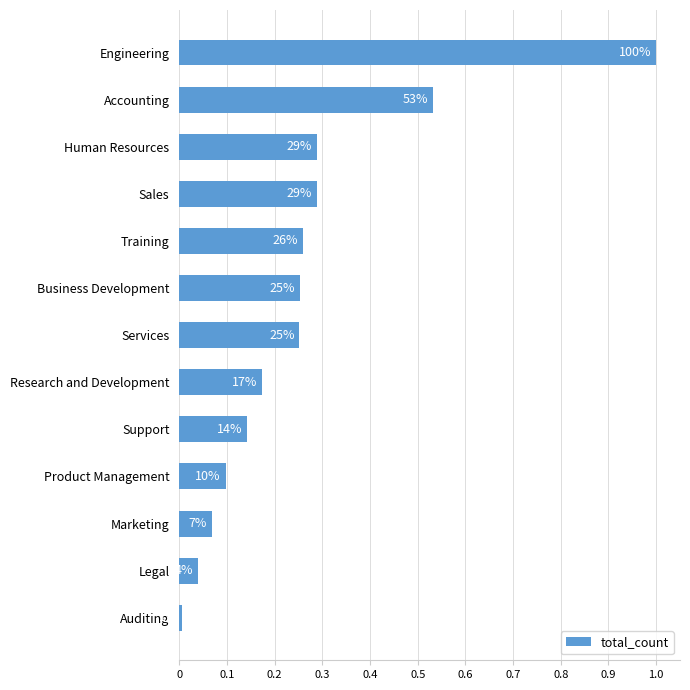

Are the bars horizontal?

Yes